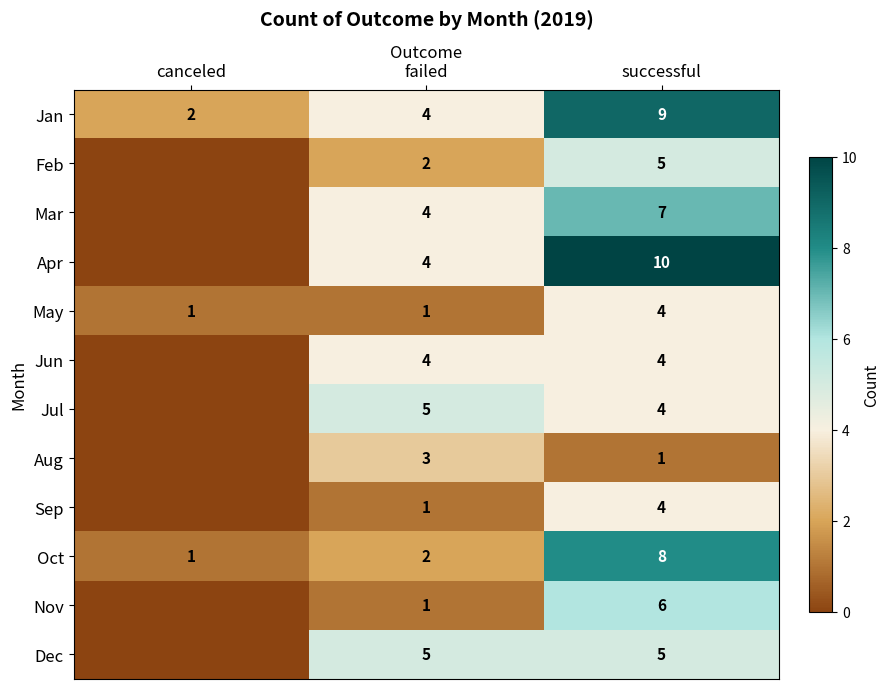

The Oct series shows 6 at successful. True or false?

False